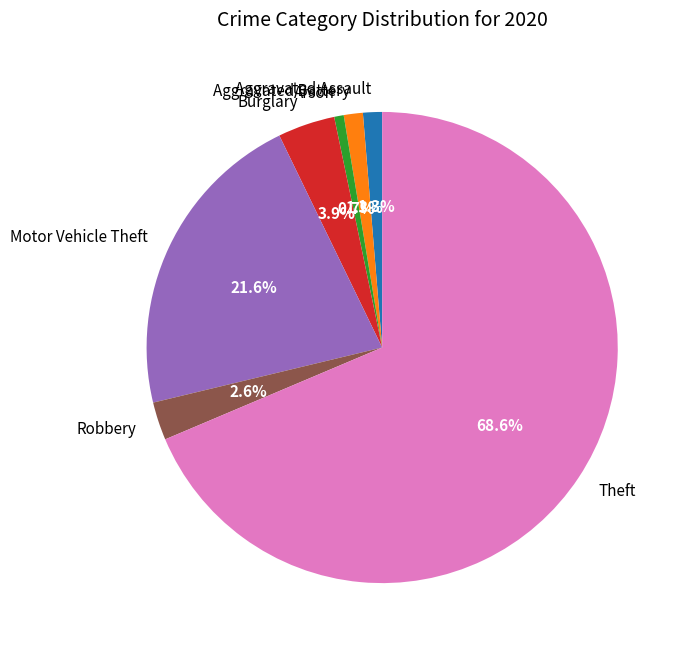

The Aggravated Assault slice represents 11% of the pie. True or false?

False